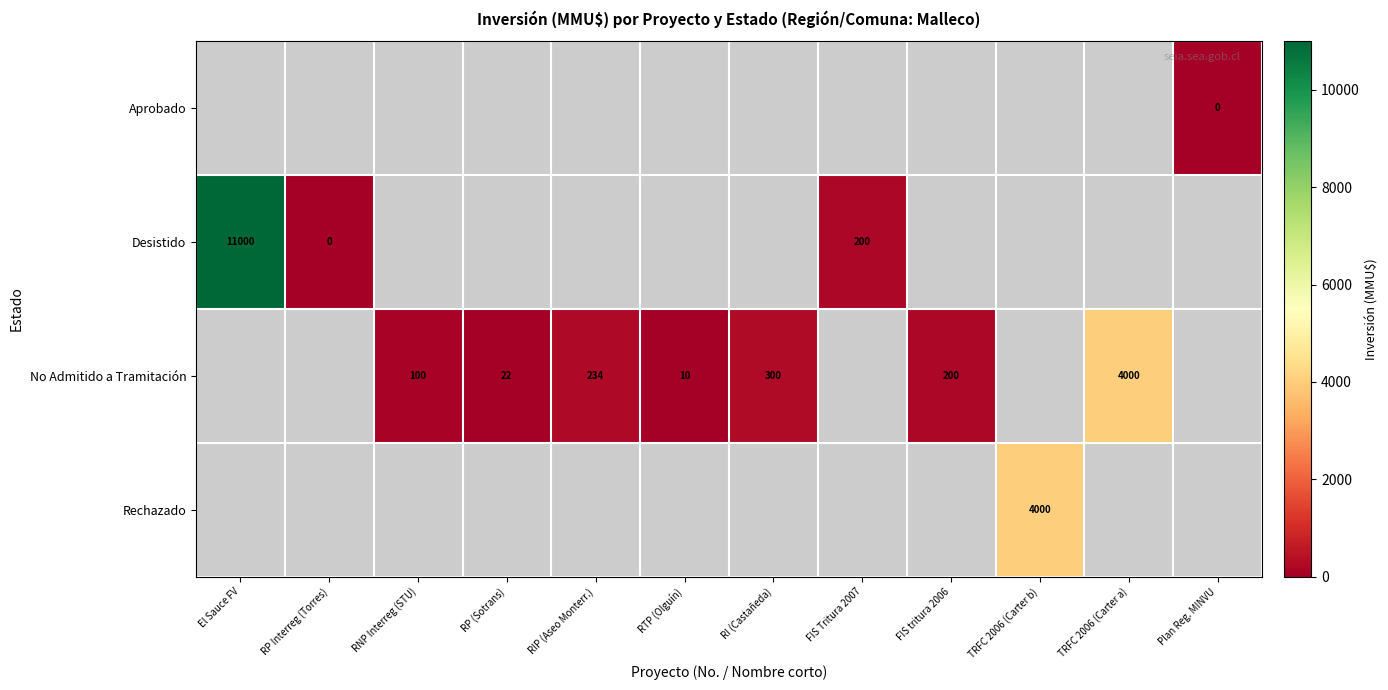

Is it true that No Admitido a Tramitación equals 234 at RIP (Aseo Monterr.)?

True